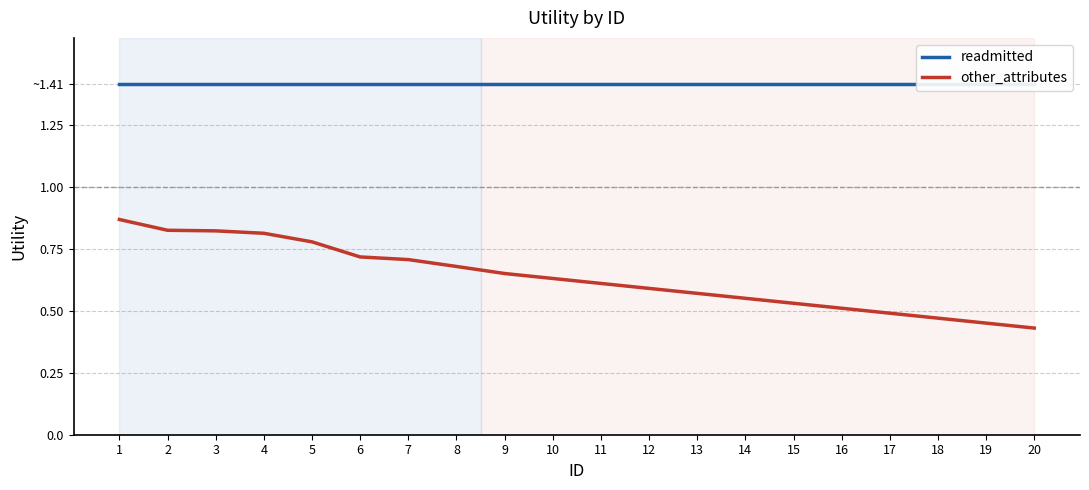

Read the other_attributes value at 5.

0.8